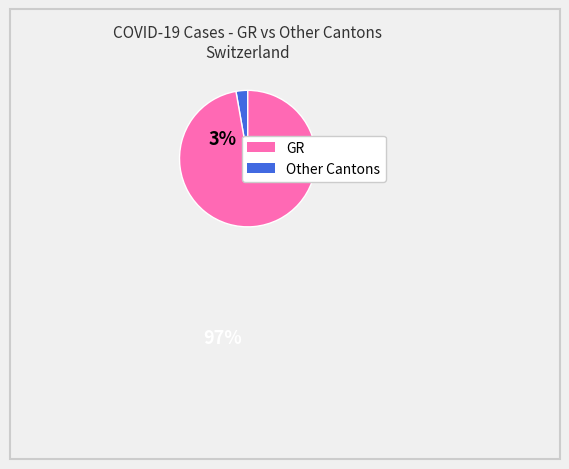

Does any single category account for the majority?

Yes